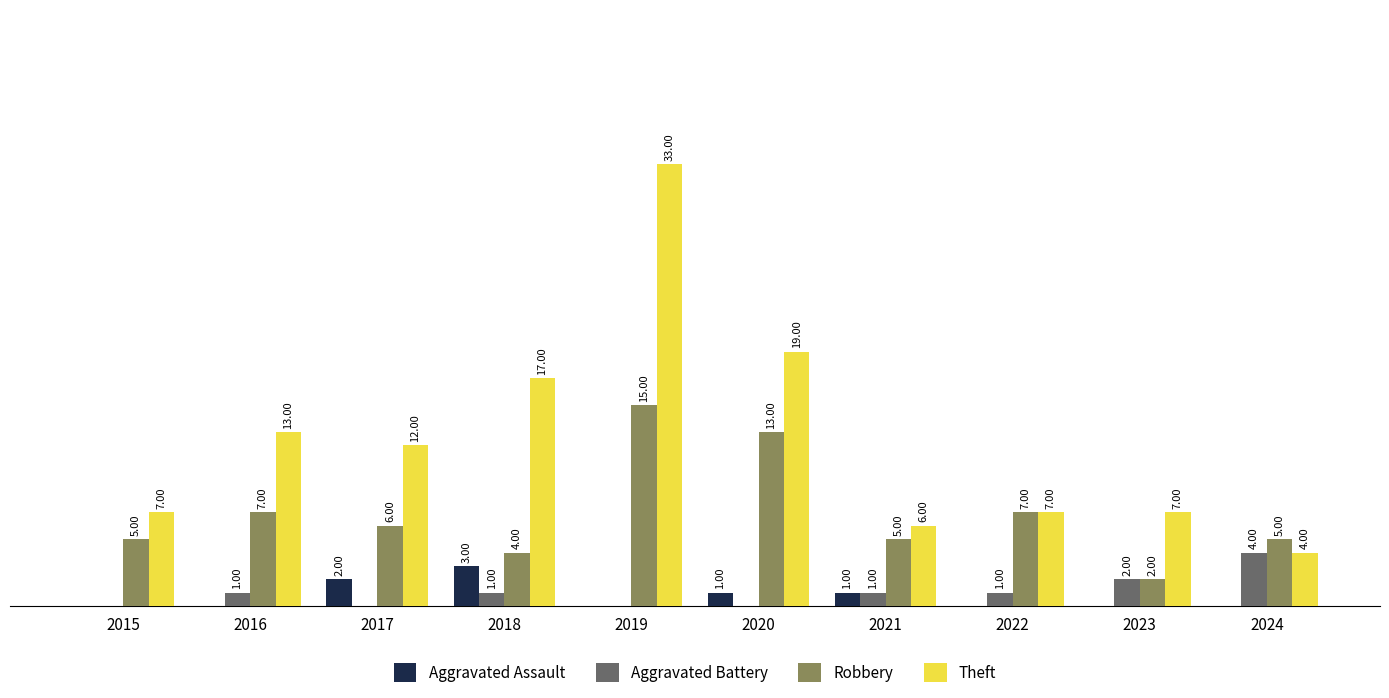

Does the chart contain stacked bars?

No